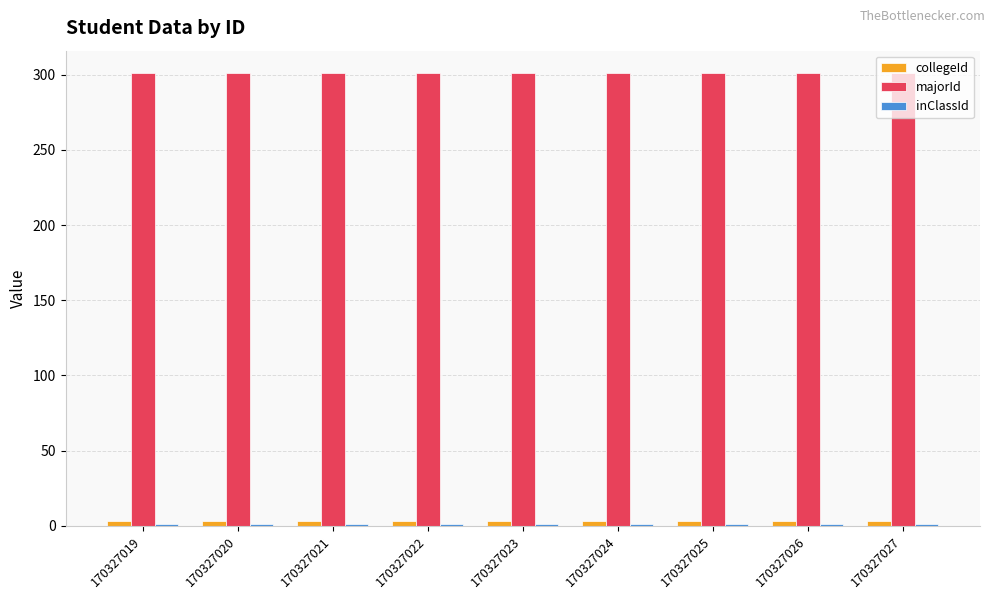

Which series has the largest total across all categories?

majorId